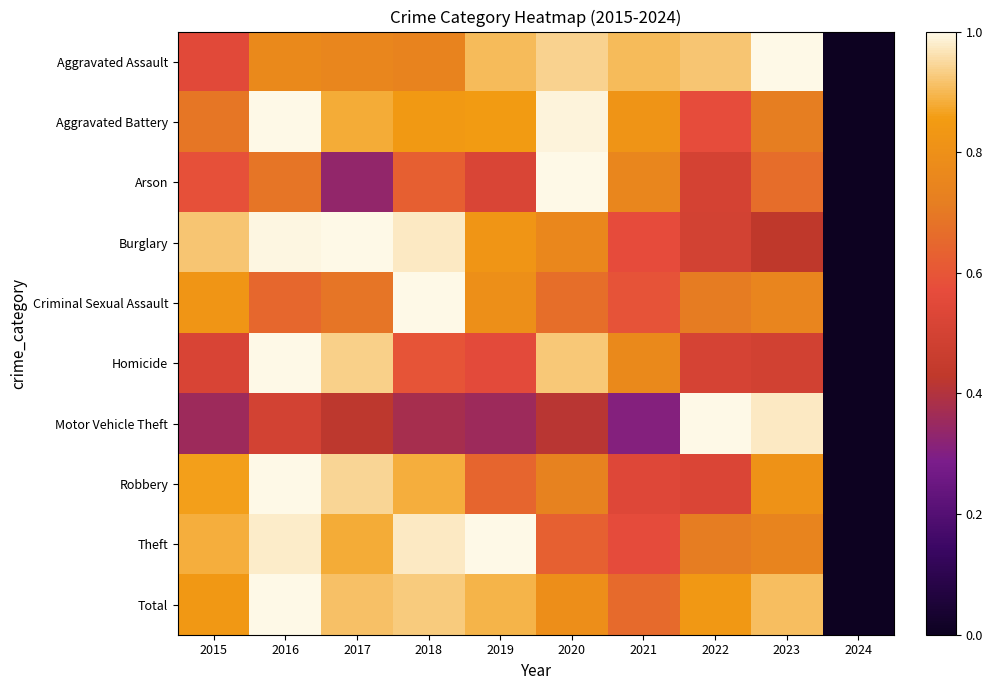

Rank the series at 2020 from highest to lowest value.

Arson, Aggravated Battery, Aggravated Assault, Homicide, Total, Burglary, Robbery, Criminal Sexual Assault, Theft, Motor Vehicle Theft